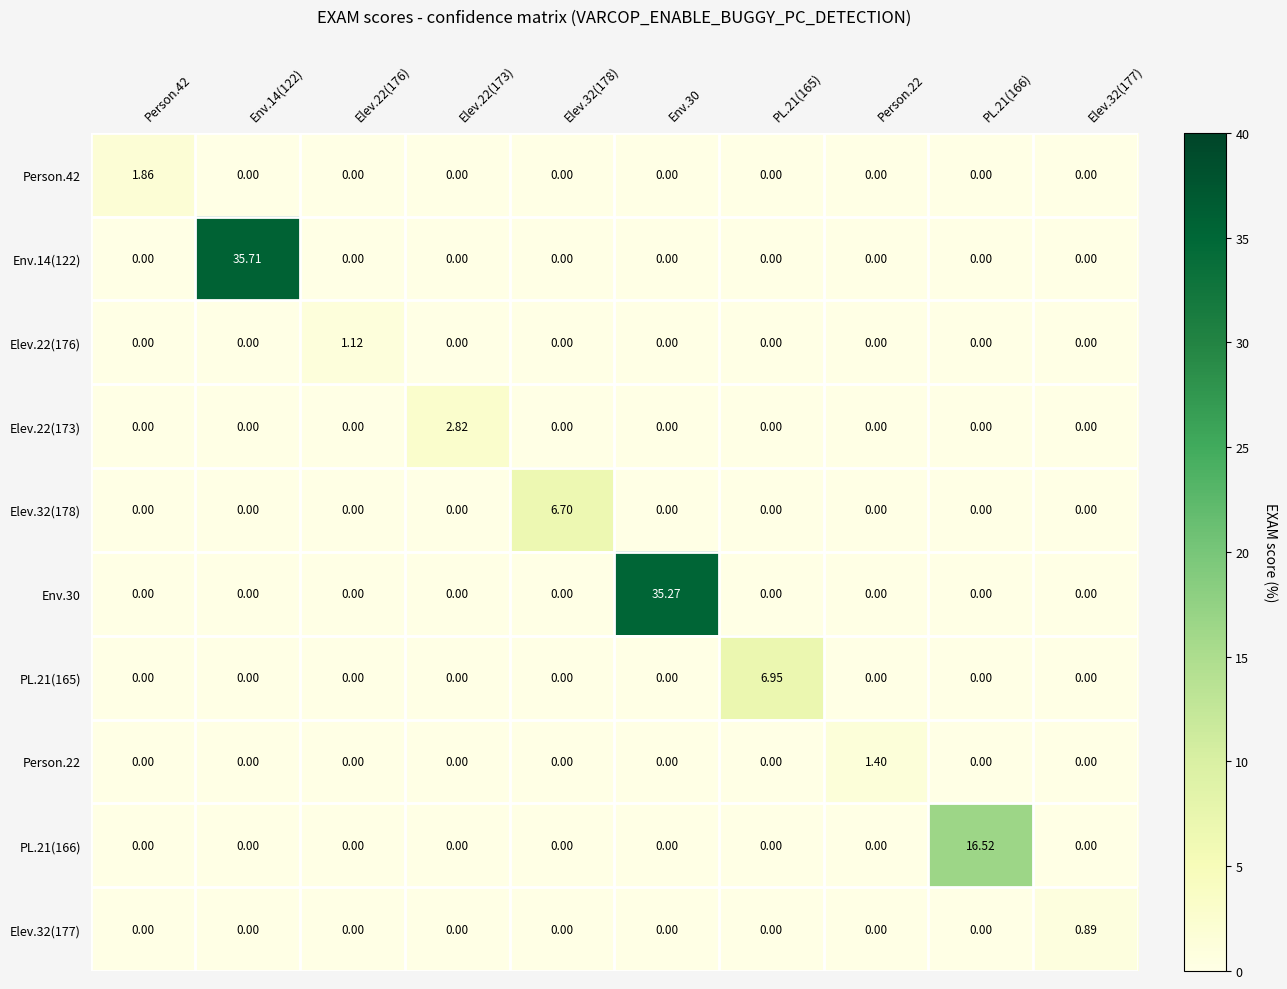

Count the number of data series in this chart.

10